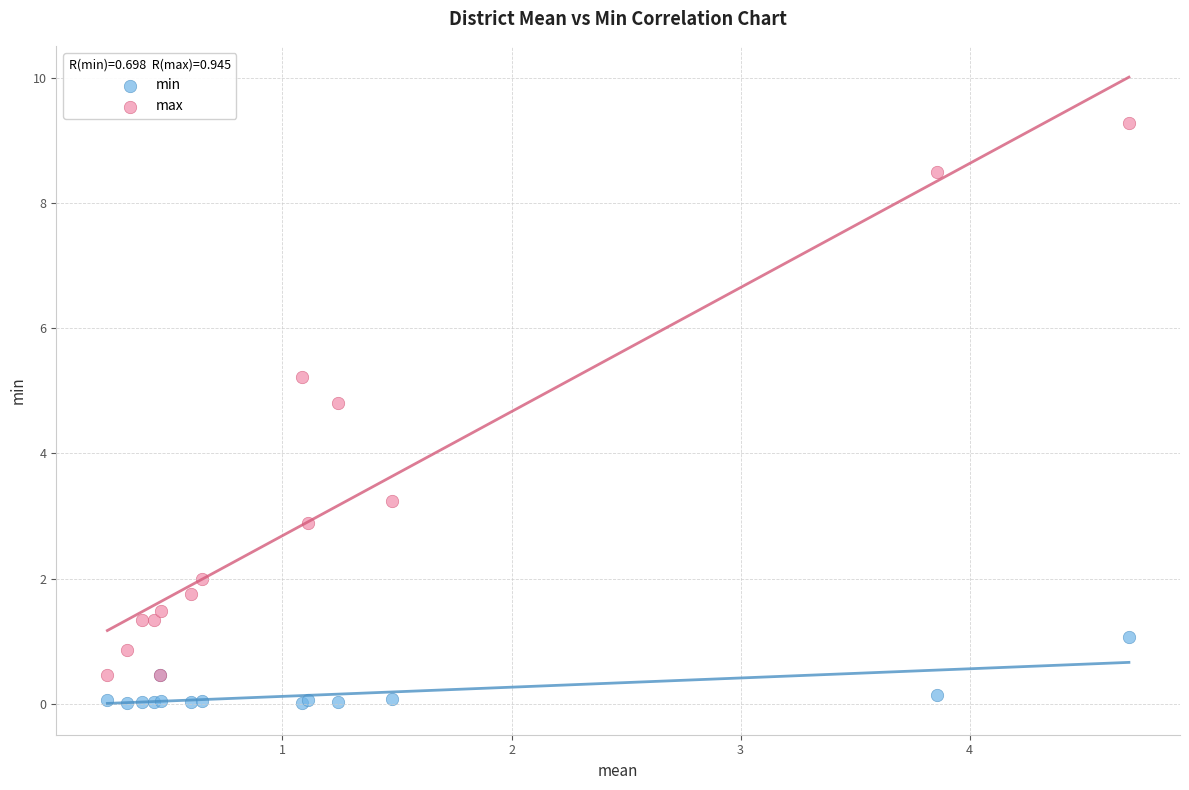

Which series contains the highest Y value?

max